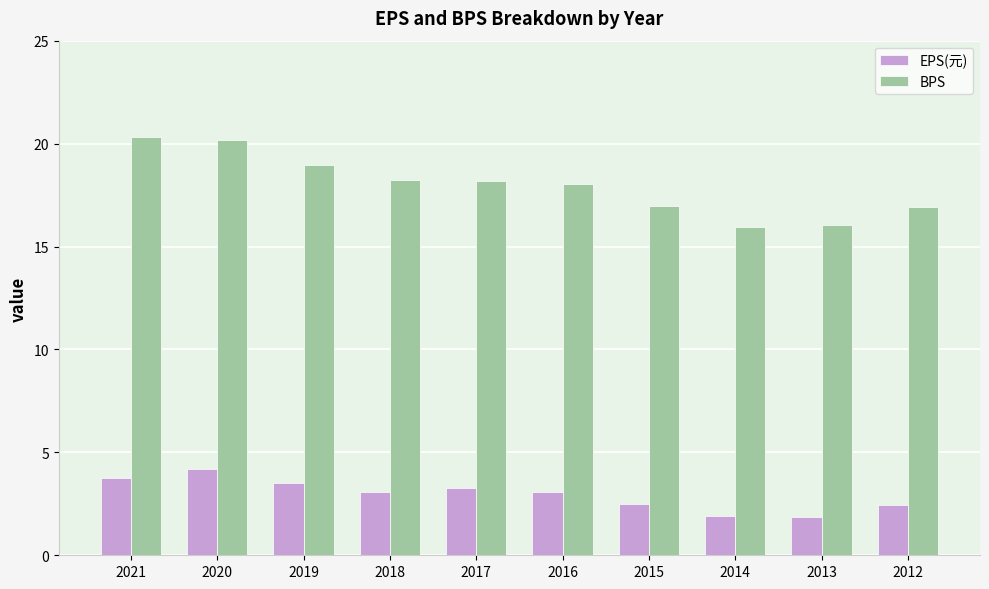

What is the maximum value shown in the chart?

20.3